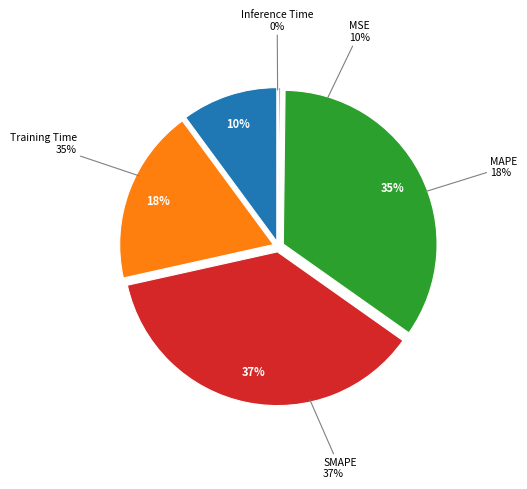

Do Training Time and MSE together represent more than half of the pie?

No